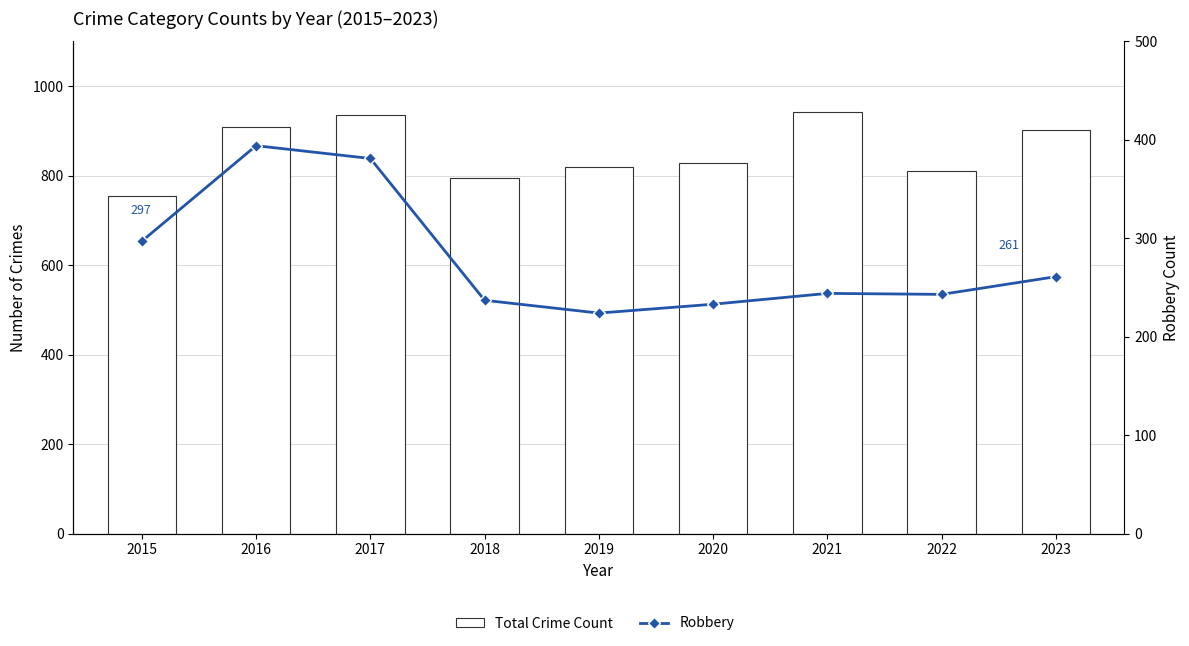

Which category has the lowest value in the Total Crime Count series?

2015